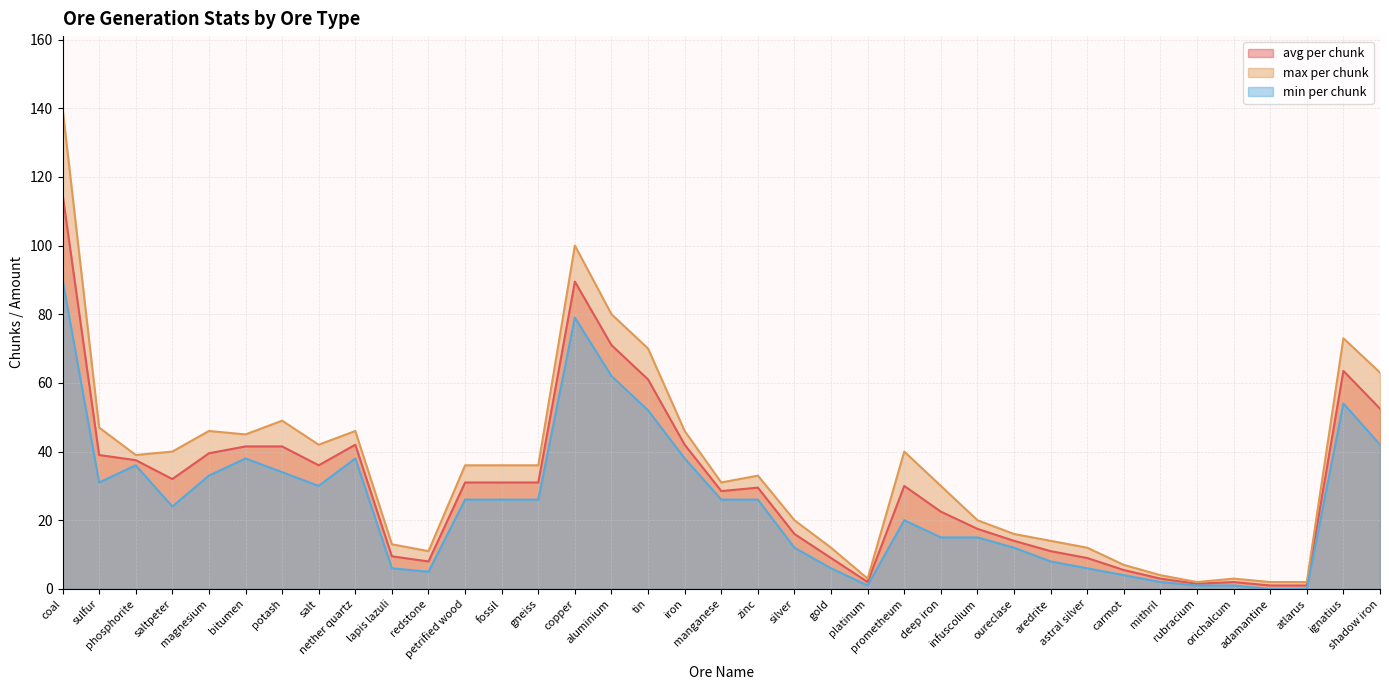

How many data points does each series have?

37